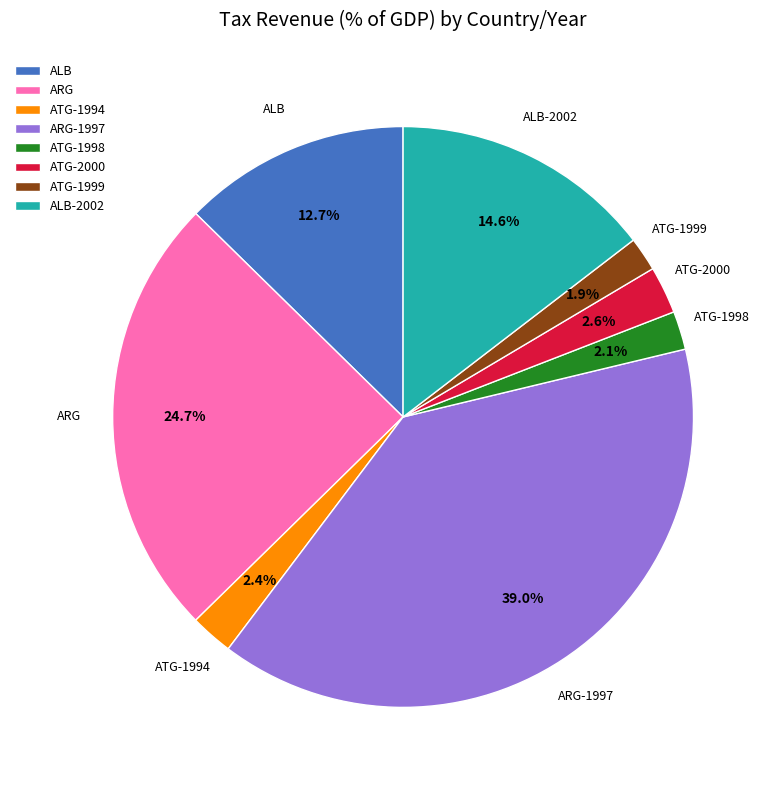

Which has a higher value, ALB-2002 or ATG-2000?

ALB-2002